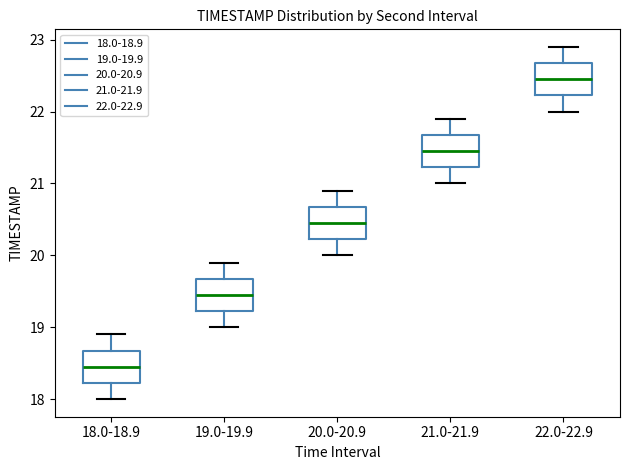

Reading left to right, transcribe this box plot: for each box, give where its median line is, the range the box spans, and where its two whiskers end, as read against the y-axis. The values are not printed on the chart, so give them approximately, as read against the axis.

18.0-18.9: median 18.5, box 18.2 to 18.7, whiskers 18.0 to 18.9
19.0-19.9: median 19.5, box 19.2 to 19.7, whiskers 19.0 to 19.9
20.0-20.9: median 20.5, box 20.2 to 20.7, whiskers 20.0 to 20.9
21.0-21.9: median 21.5, box 21.2 to 21.7, whiskers 21.0 to 21.9
22.0-22.9: median 22.5, box 22.2 to 22.7, whiskers 22.0 to 22.9